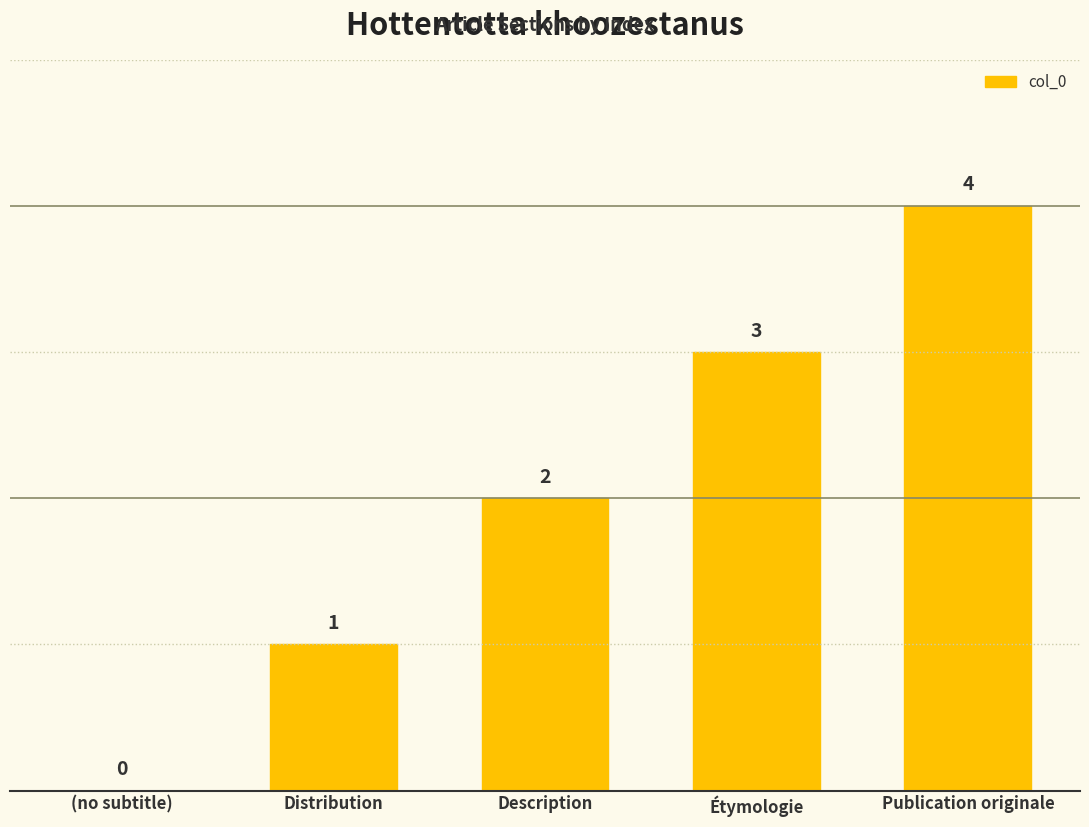

What is the change in value from Distribution to Description?

+1